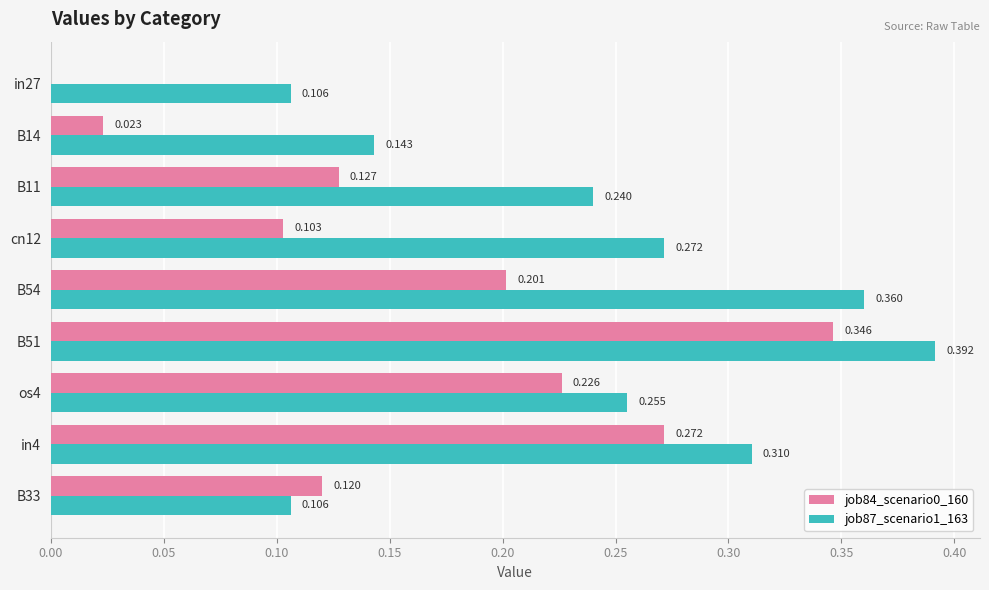

Is the value of job87_scenario1_163 at B54 greater than the value of job84_scenario0_160 at os4?

Yes